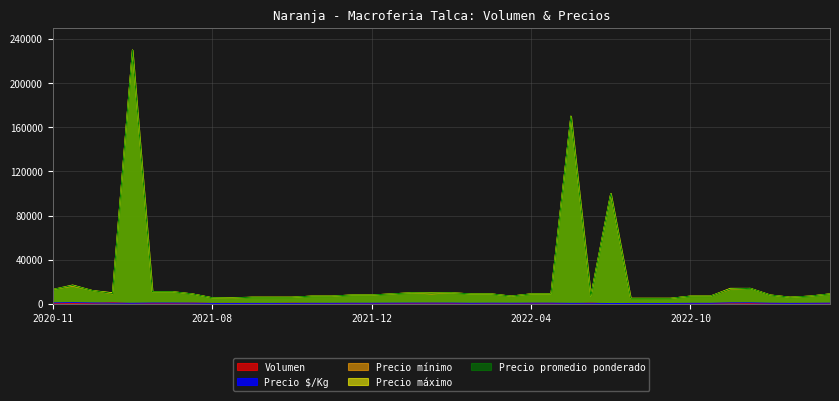

Where does the Precio mínimo series first go above 9000?

2020-11